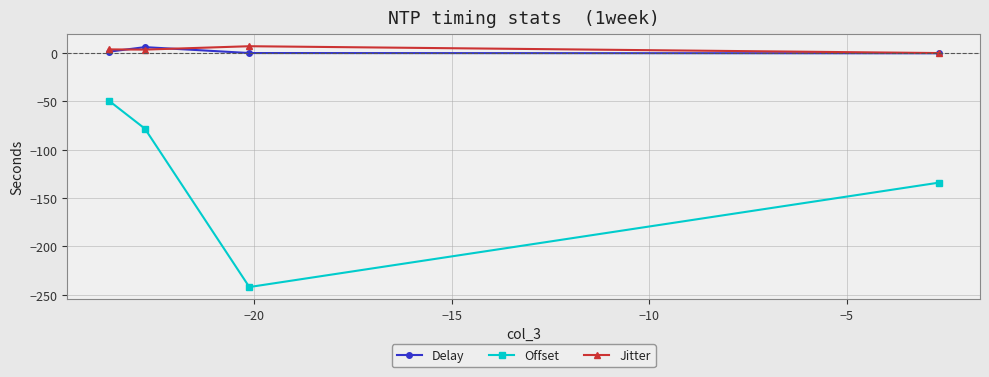

Which series has the largest range (max minus min)?

Offset